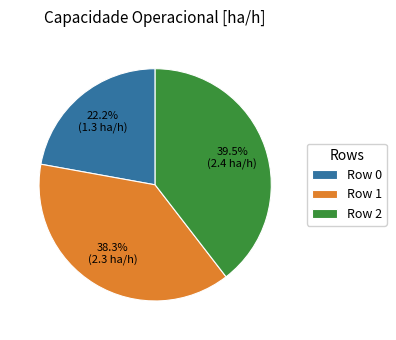

Which slice is the largest?

Row 2